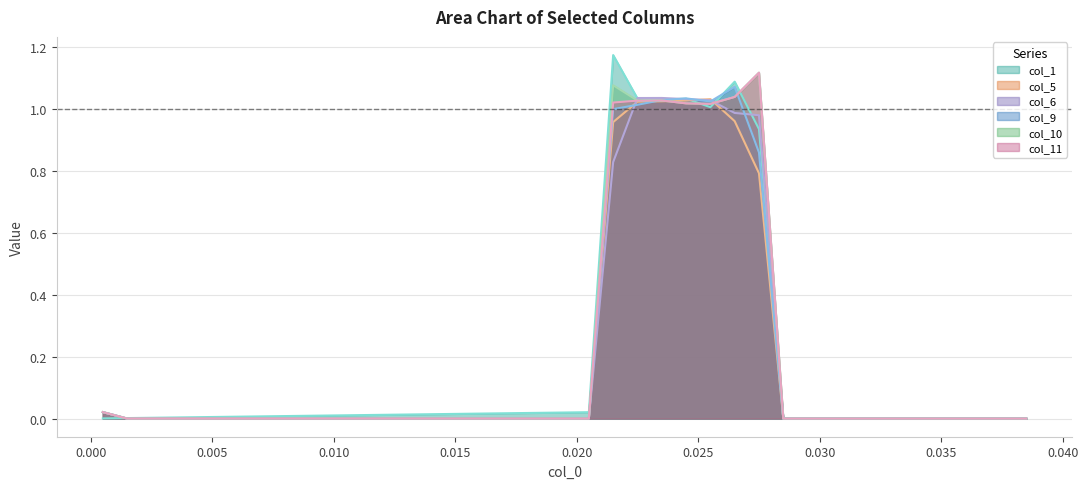

Between 0.0185 and 0.0265, which series saw the biggest shift?

col_9